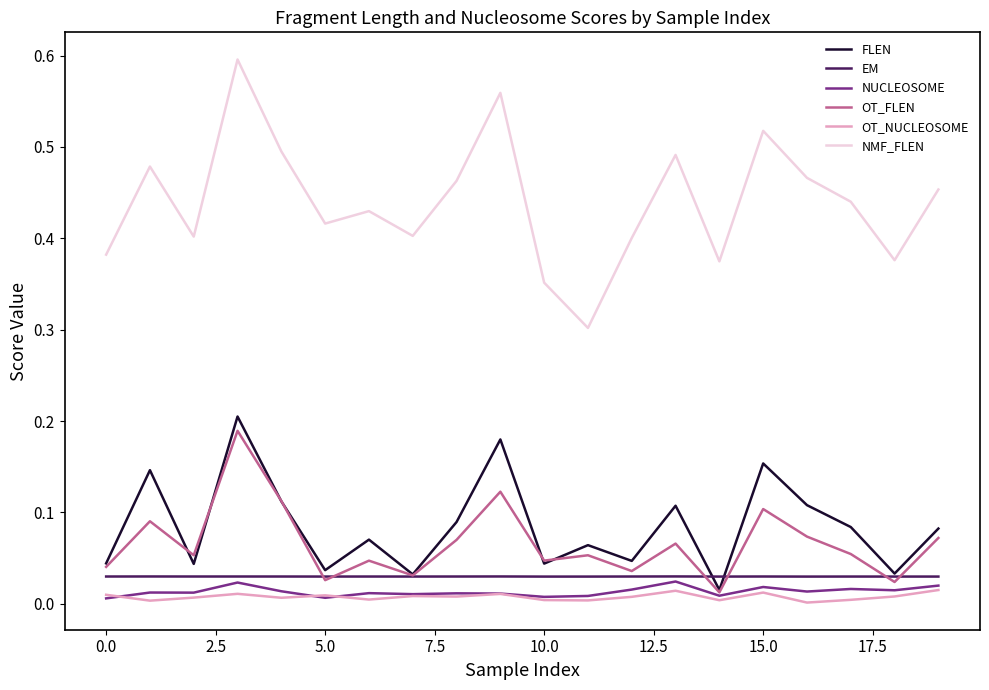

Which series has the widest spread of values?

NMF_FLEN